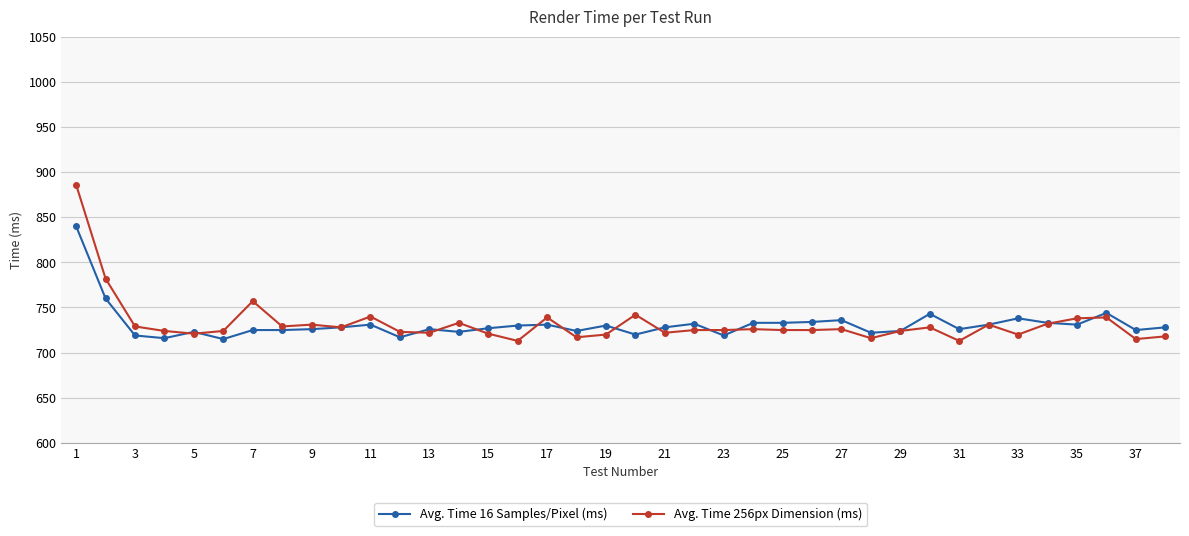

What is the minimum value shown in the chart?

713